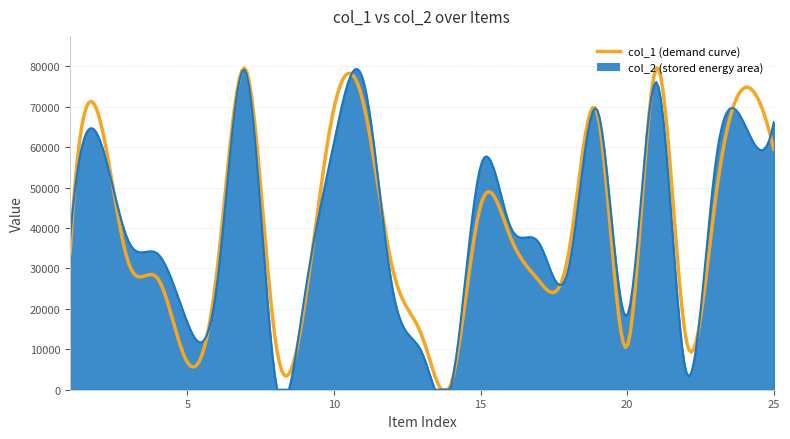

What is the greatest value displayed?

79539.0